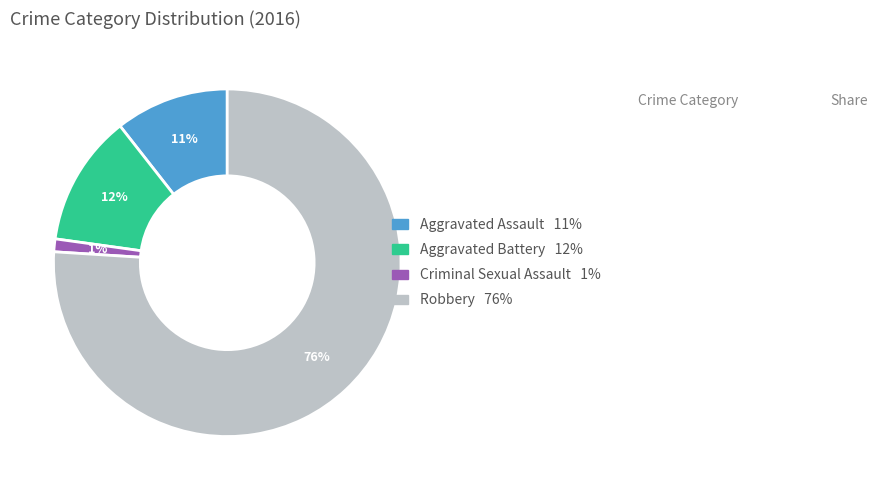

What is the ratio of the value at Aggravated Assault to the value at Robbery?

0.1